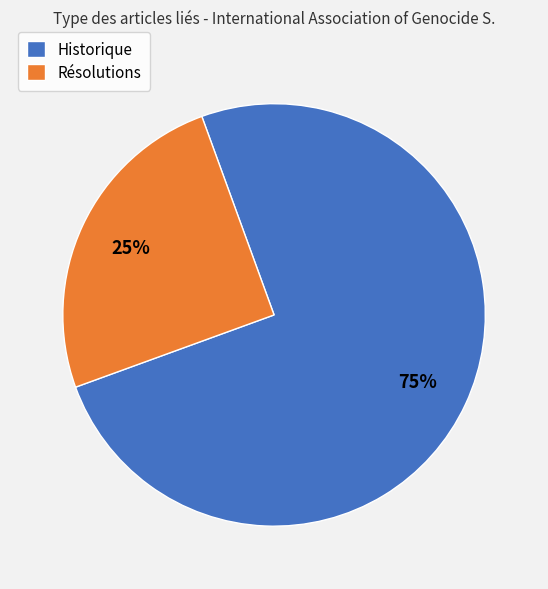

Which has a higher value, Résolutions or Historique?

Historique